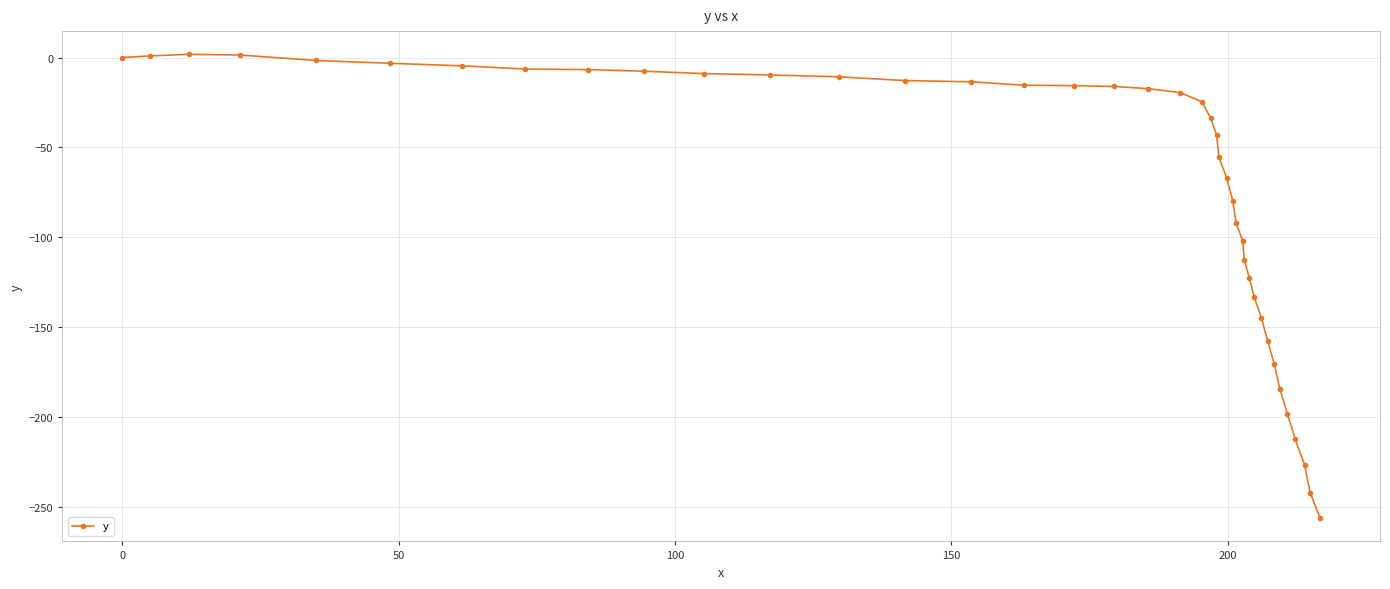

What is the value of the 36th point from the left?

-198.3